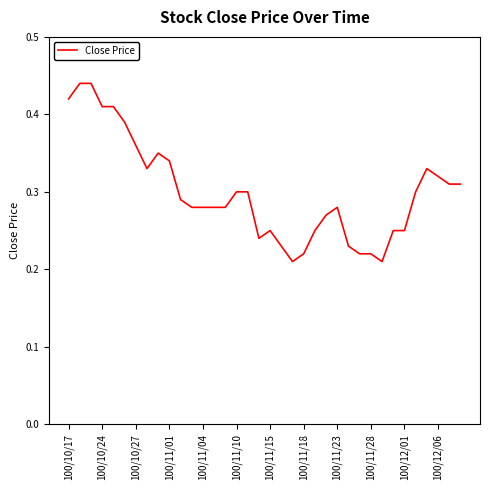

How many lines are shown in the chart?

1